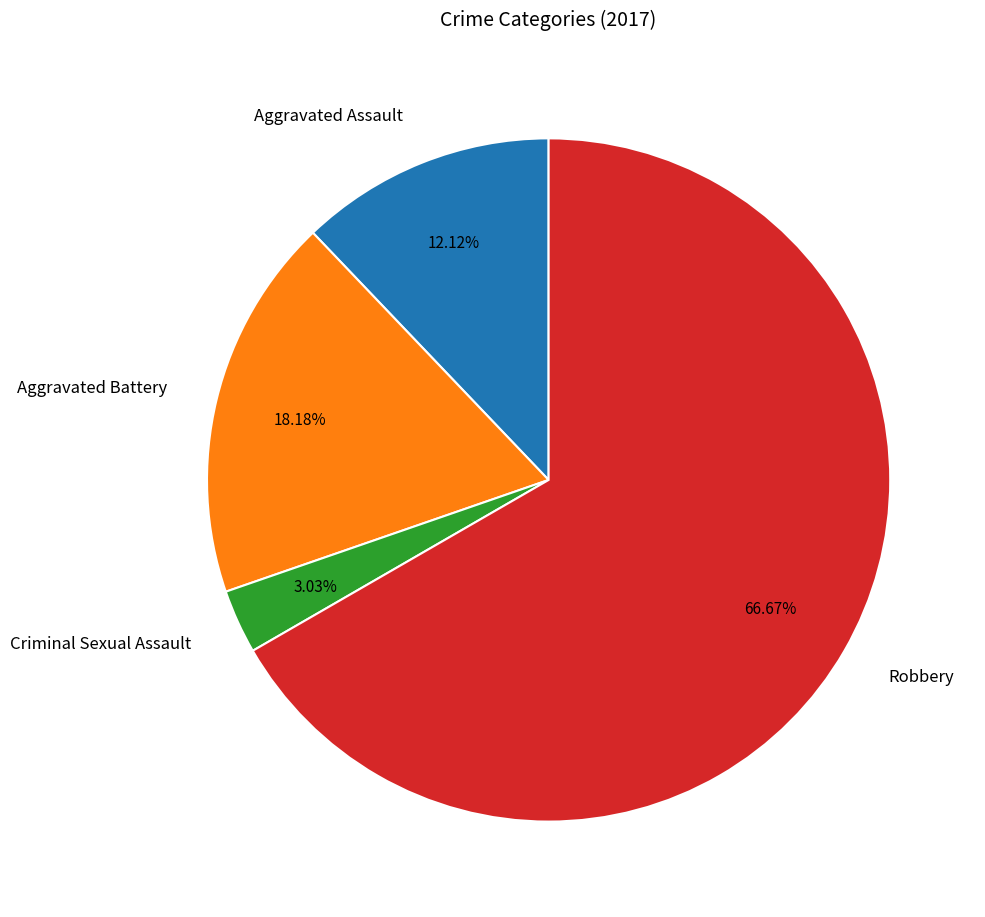

What is the ratio of the value at Aggravated Battery to the value at Criminal Sexual Assault?

6.0